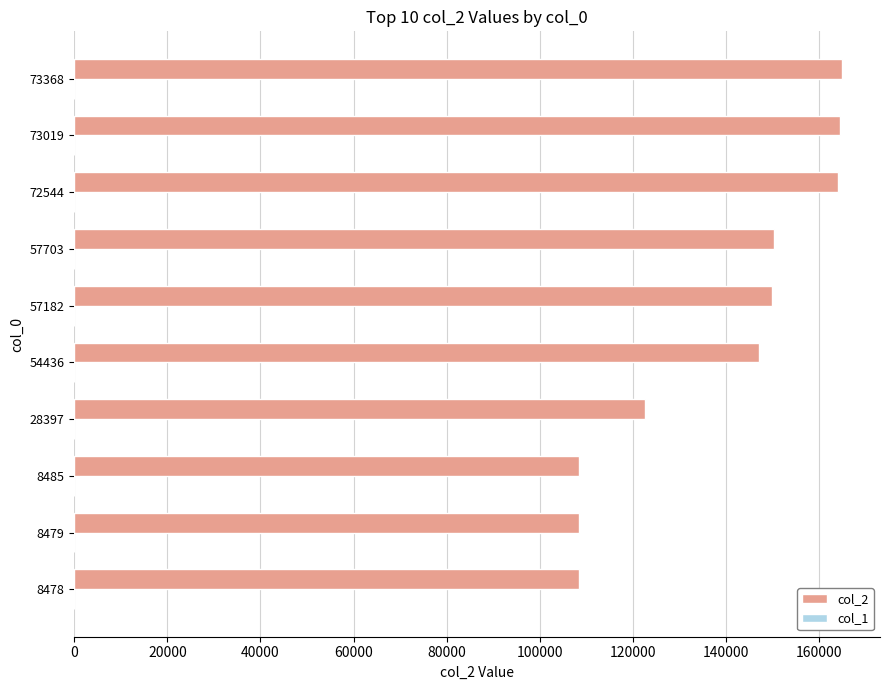

The col_2 series shows 108486 at 8485. True or false?

True